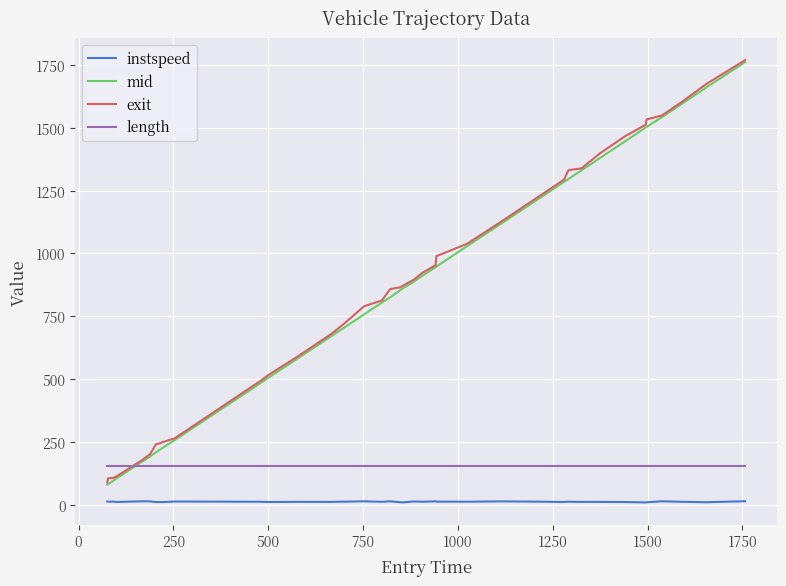

What is the difference between the maximum and second lowest values in the instspeed series?

4.6